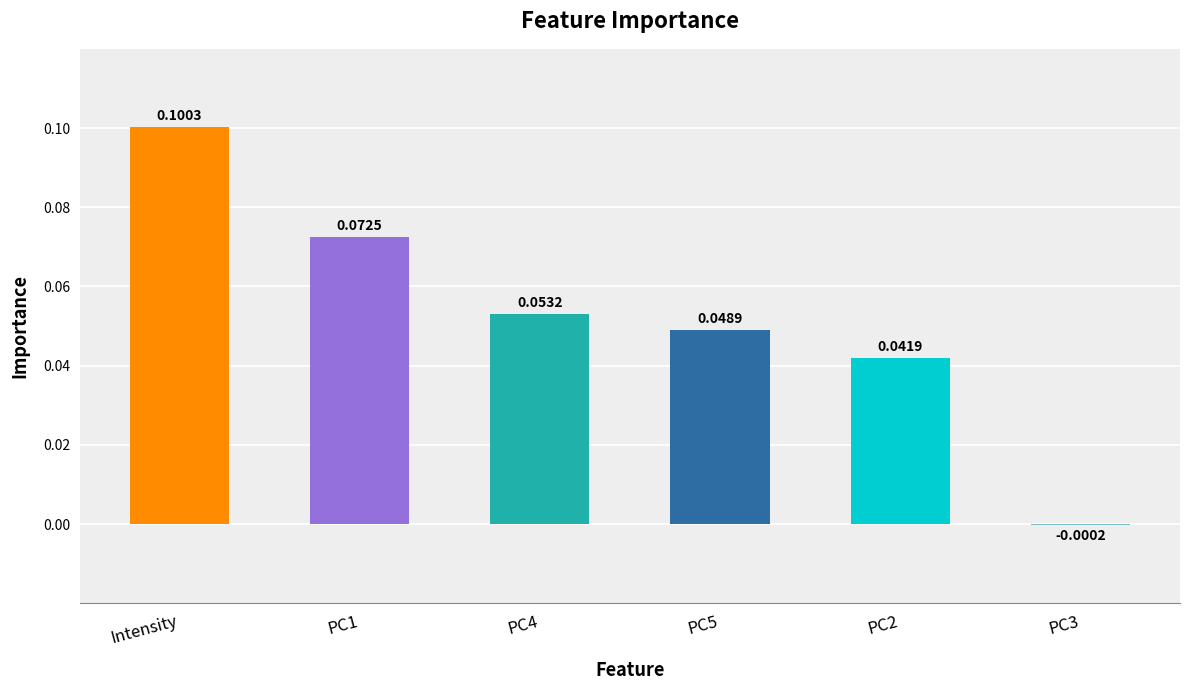

Where does the data first go above 0?

Intensity